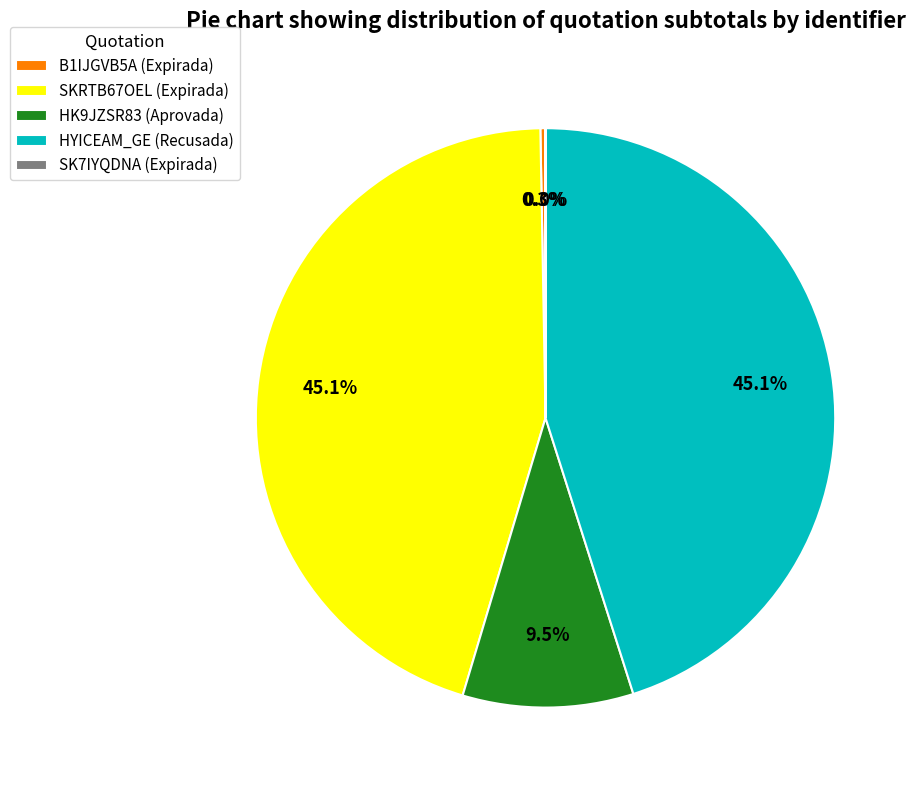

Rank the categories by value from lowest to highest.

SK7IYQDNA (Expirada), B1IJGVB5A (Expirada), HK9JZSR83 (Aprovada), SKRTB67OEL (Expirada), HYICEAM_GE (Recusada)